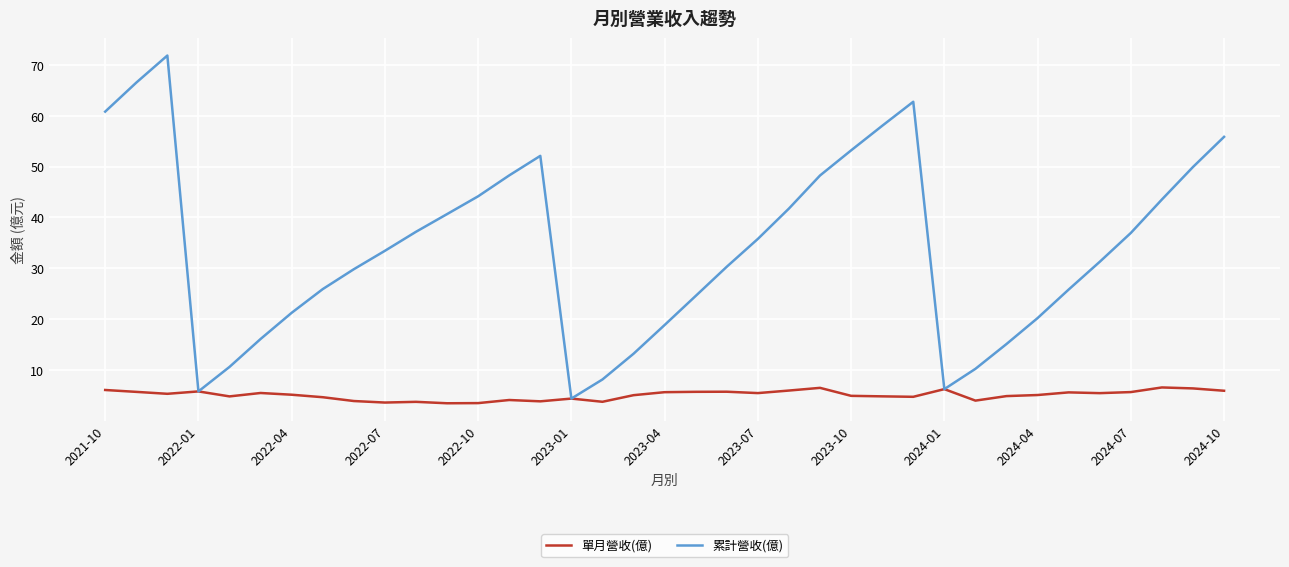

What is the minimum value for 累計營收(億)?

4.4